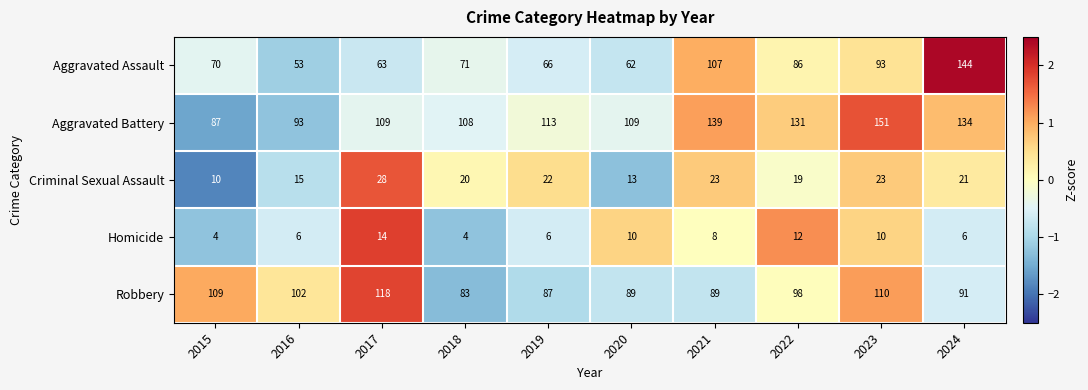

What is the total value across all series at 2017?

332